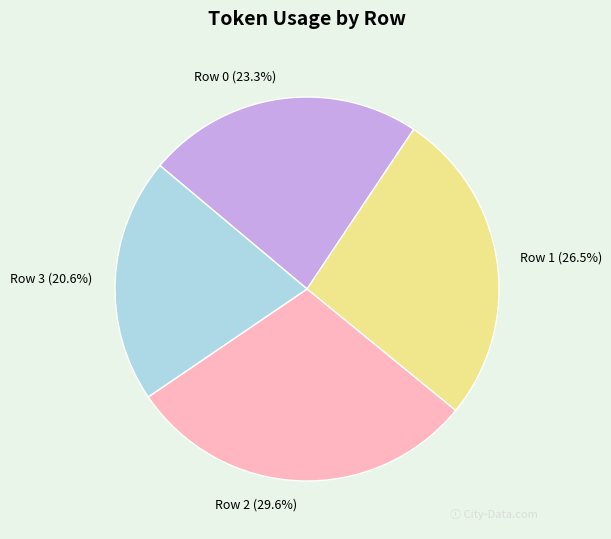

What percentage is NOT represented by Row 3?

79.4%